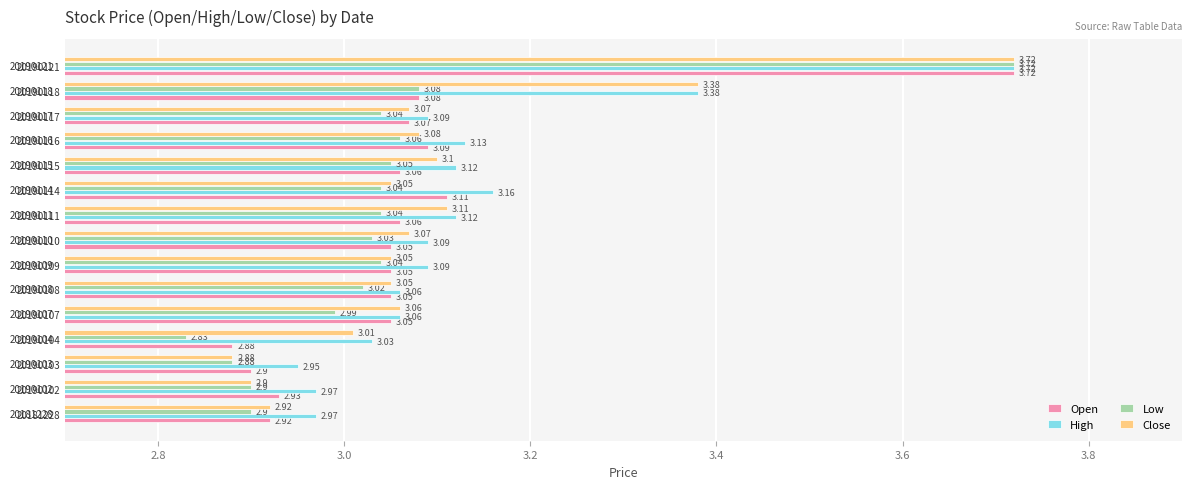

Rank the series at 20190115 from highest to lowest value.

High, Close, Open, Low